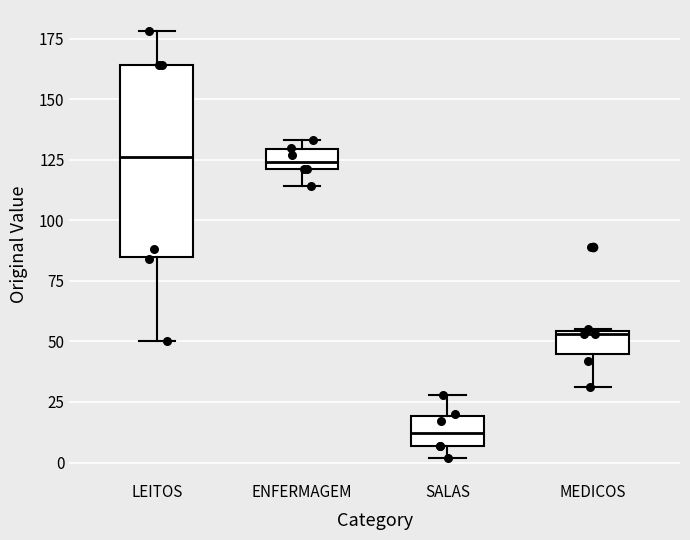

Where is the upper edge of the box for MEDICOS on the y-axis? The values are not printed on the chart, so give them approximately, as read against the axis.

55